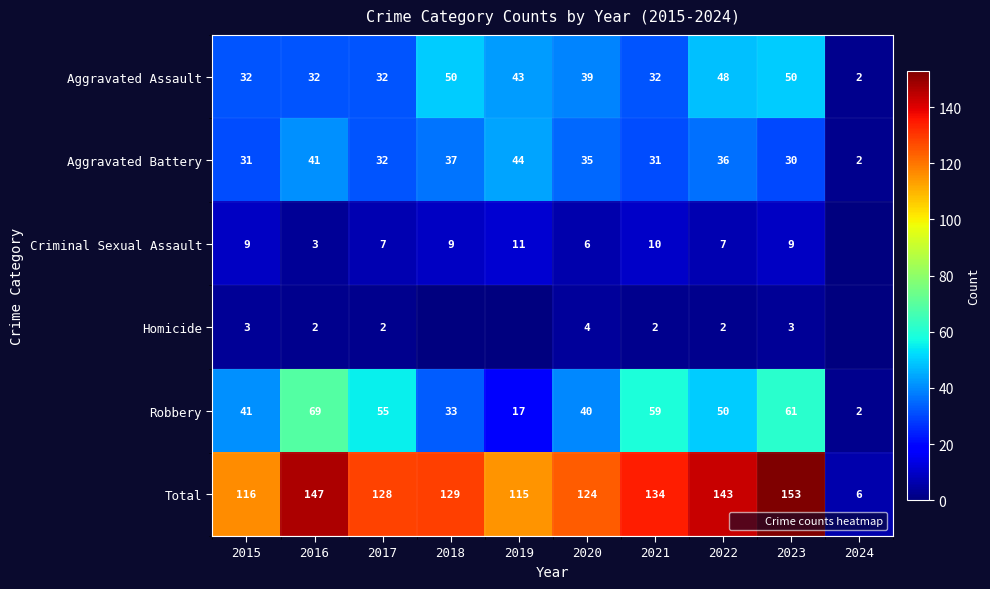

At which category is the sum across all series the highest?

2023